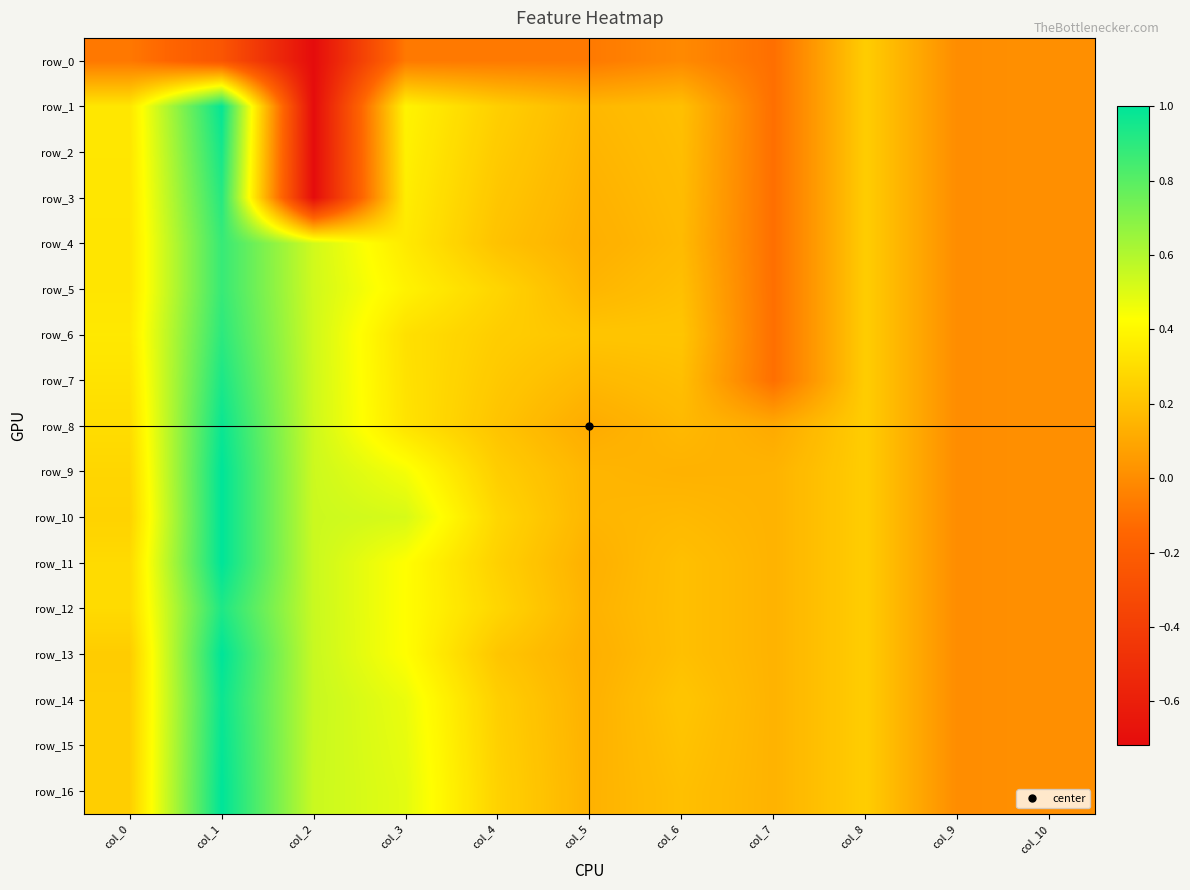

What is the total value across all series at col_1?

15.1